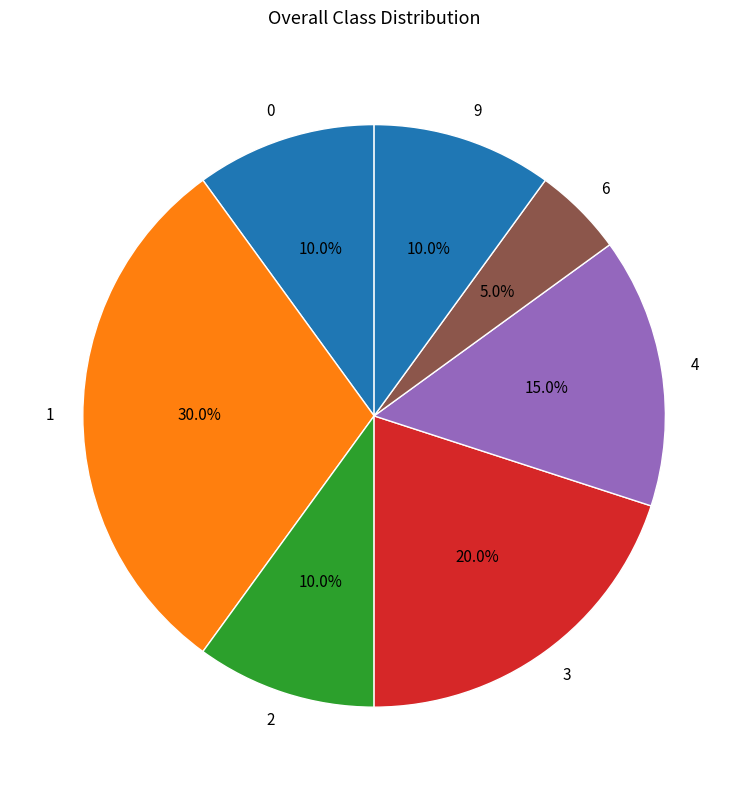

Which slice is the smallest?

6